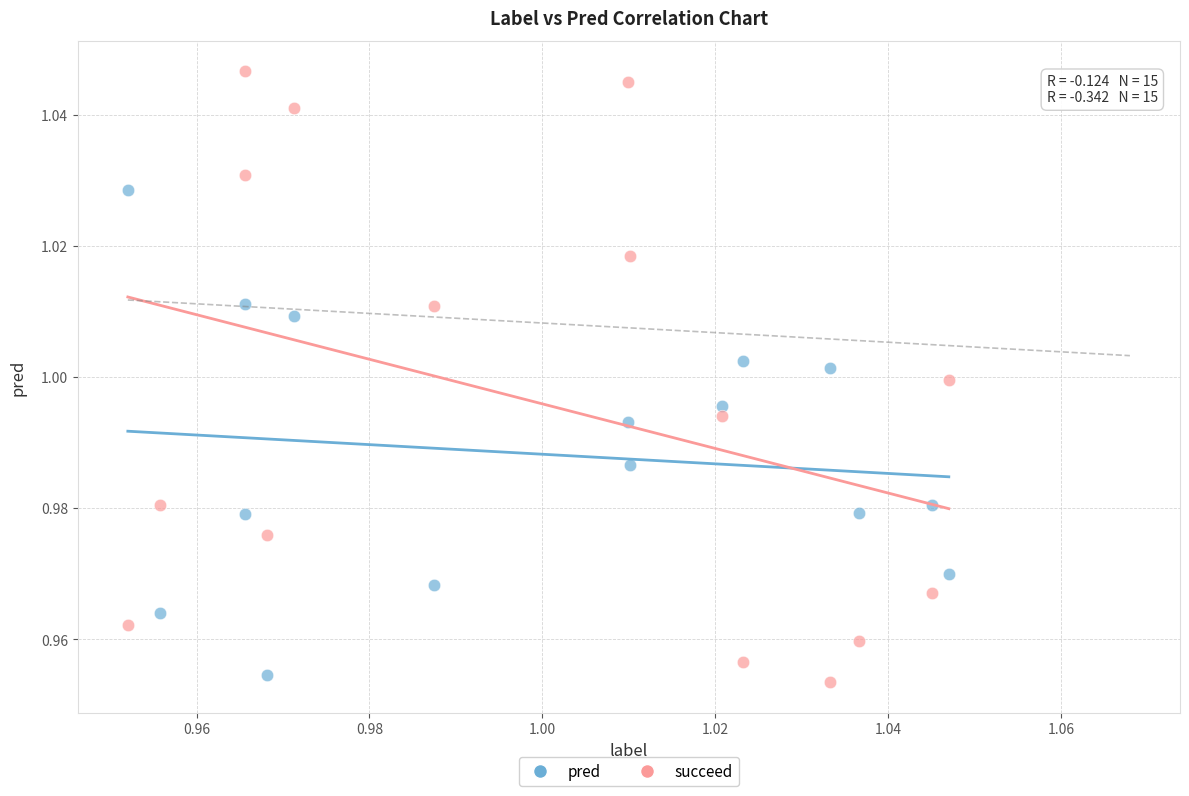

Which series reaches the minimum Y coordinate?

succeed